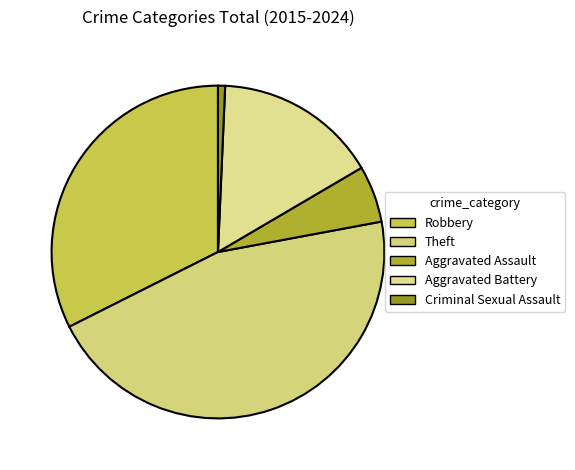

To the nearest percent, what is the difference between the largest and smallest slice percentages?

45%